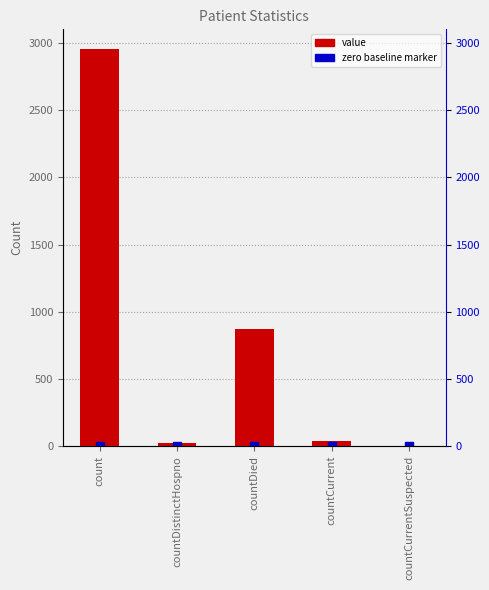

What is the ratio of the value at count to the value at countCurrent?

73.8